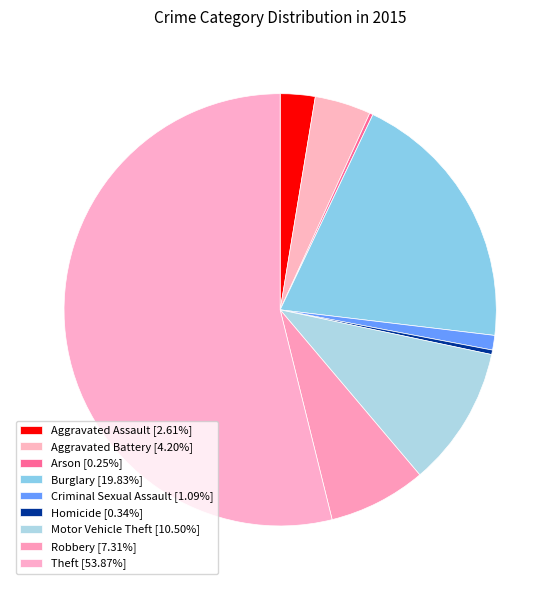

Is Theft the majority of the pie?

Yes